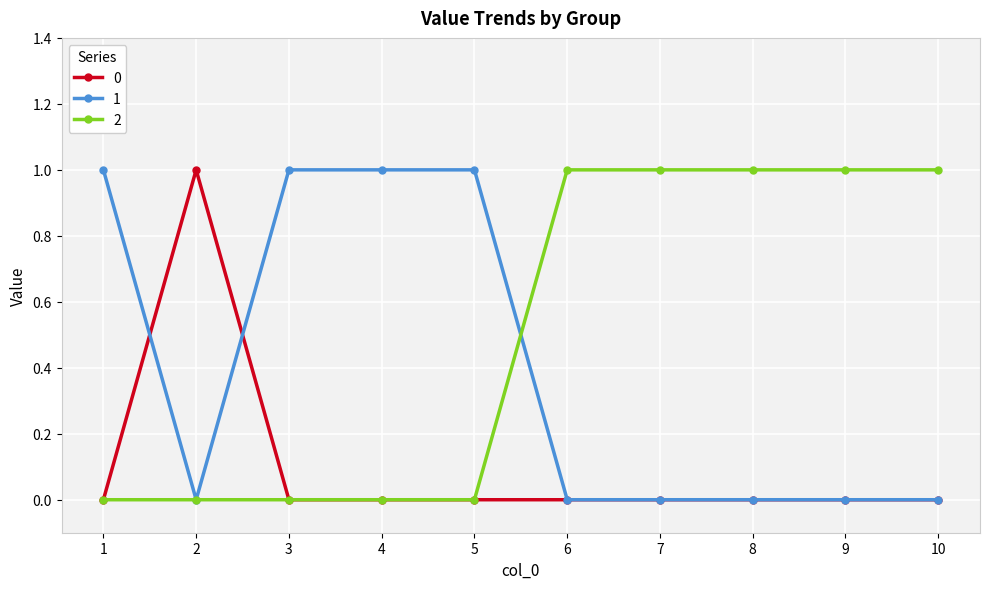

Is it true that 1 equals 1 at 2?

False